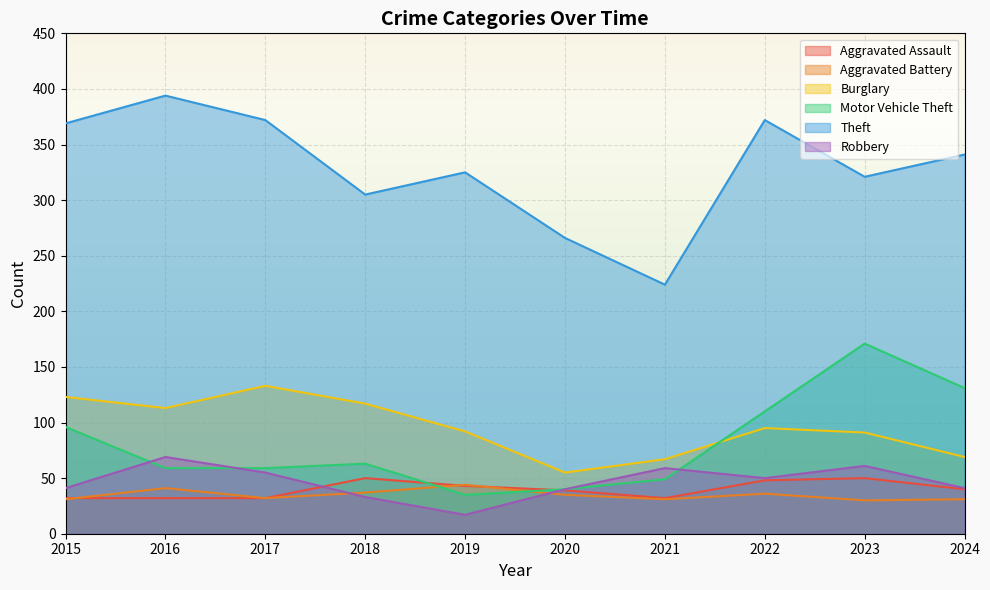

How many data points in Aggravated Assault are less than 40?

5